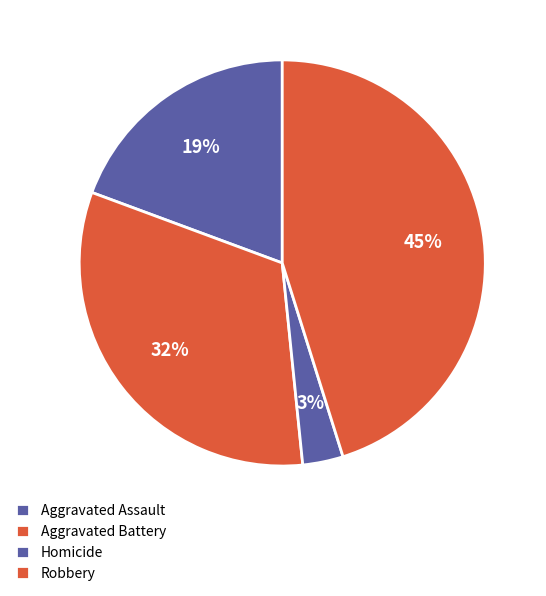

To the nearest percent, what is the difference between the Aggravated Assault and Homicide slice percentages?

16%